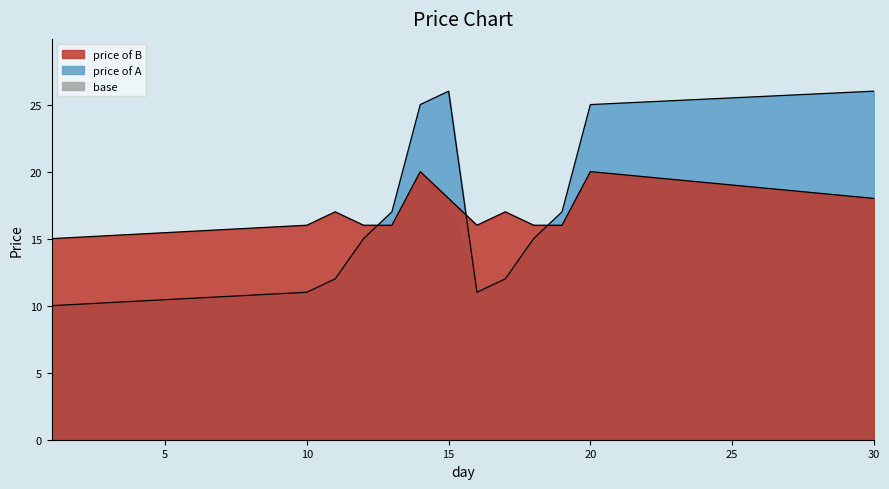

Reading right to left, list all the values displayed in this chart.

price of A: 26	25	17	15	12	11	26	25	17	15	12	11	10
price of B: 18	20	16	16	17	16	18	20	16	16	17	16	15